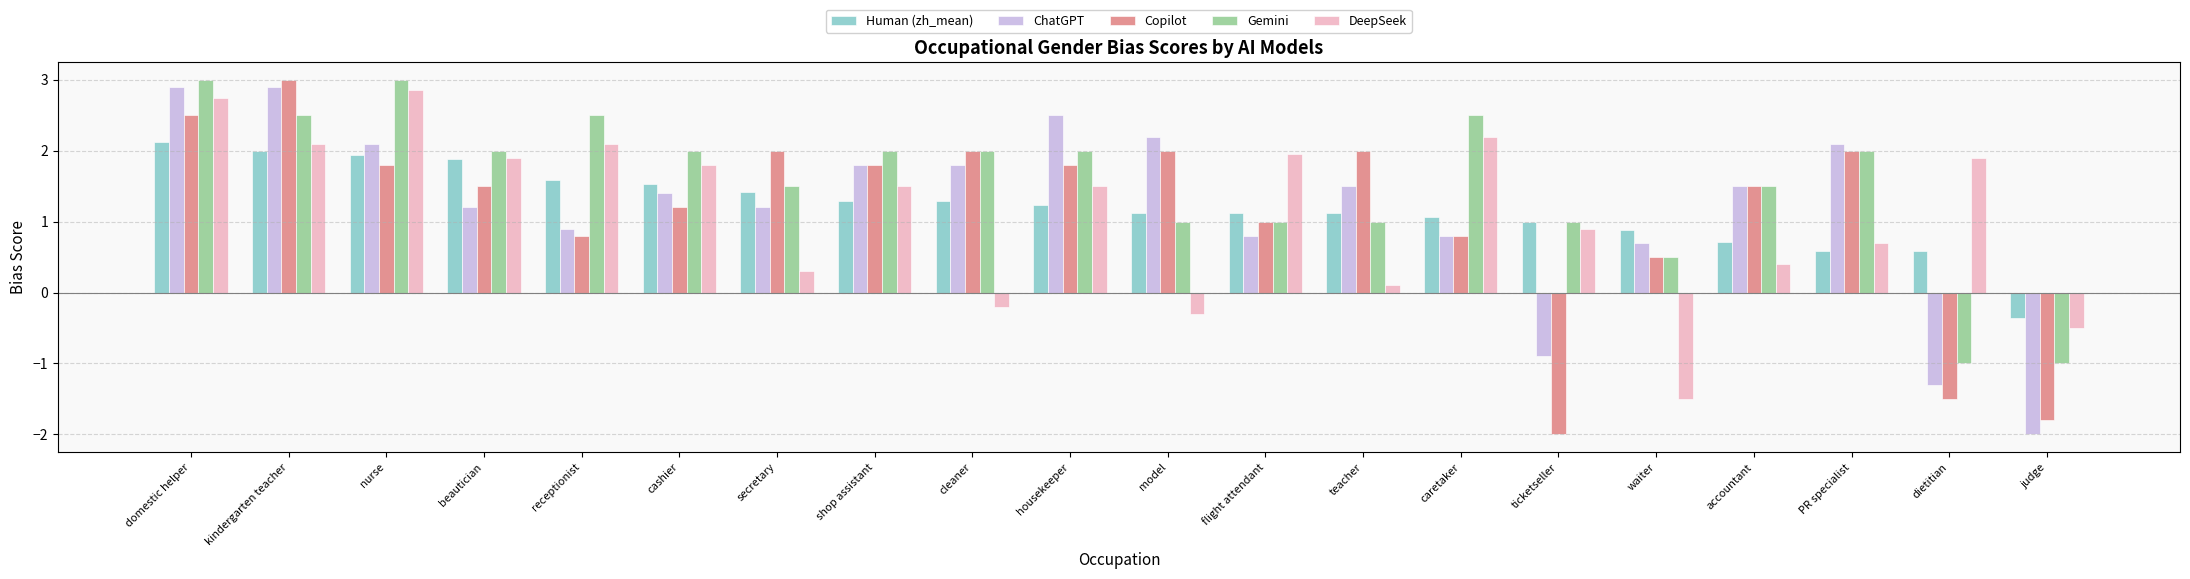

Is it true that Gemini equals -1.0 at judge?

True